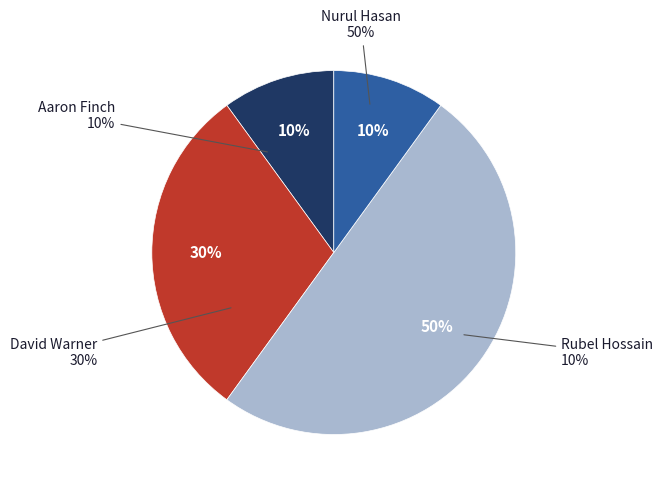

To the nearest percent, what portion does Nurul Hasan represent?

50%